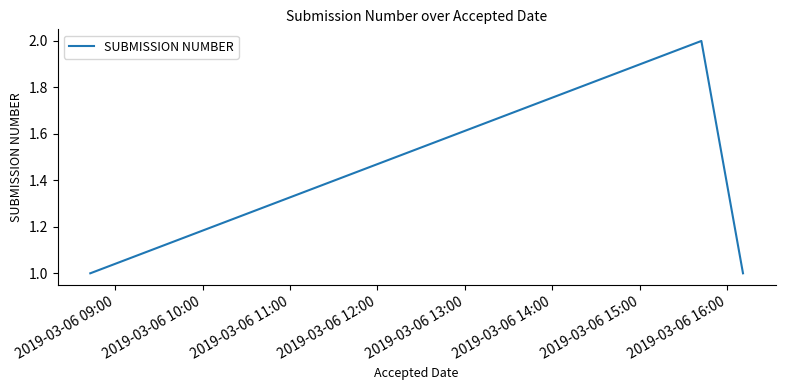

What is the maximum value shown in the chart?

2